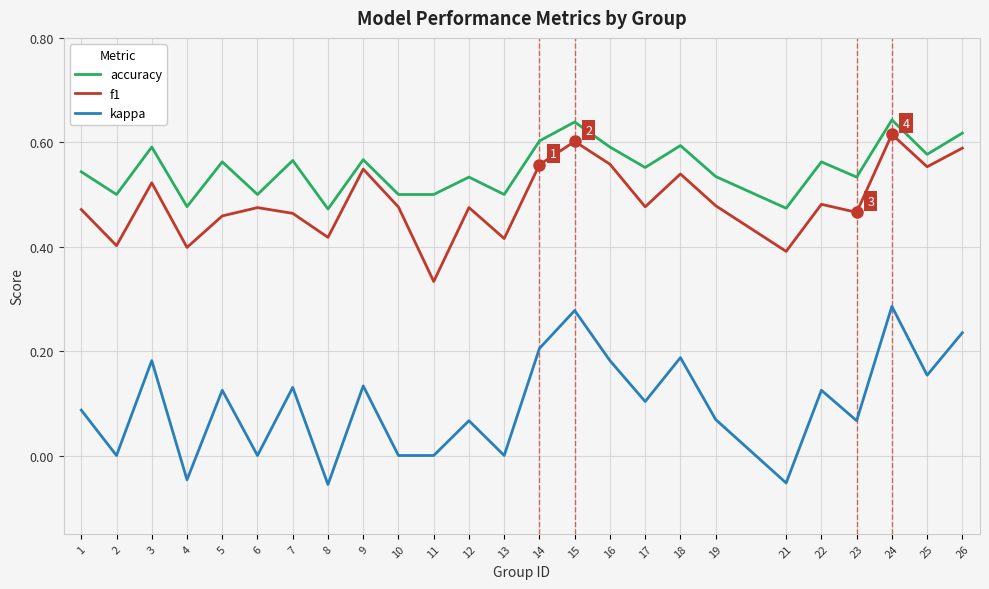

True or false: f1 has a value of 0.5 at 1.

True